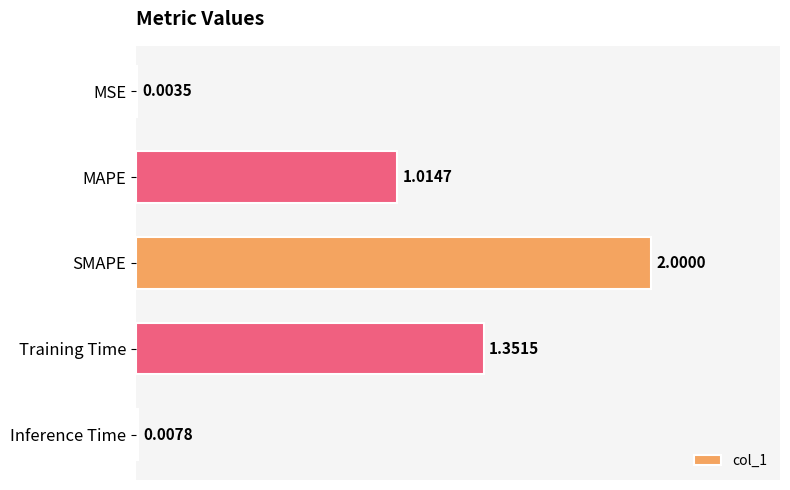

What is the ratio of the value at SMAPE to the value at MAPE?

2.0